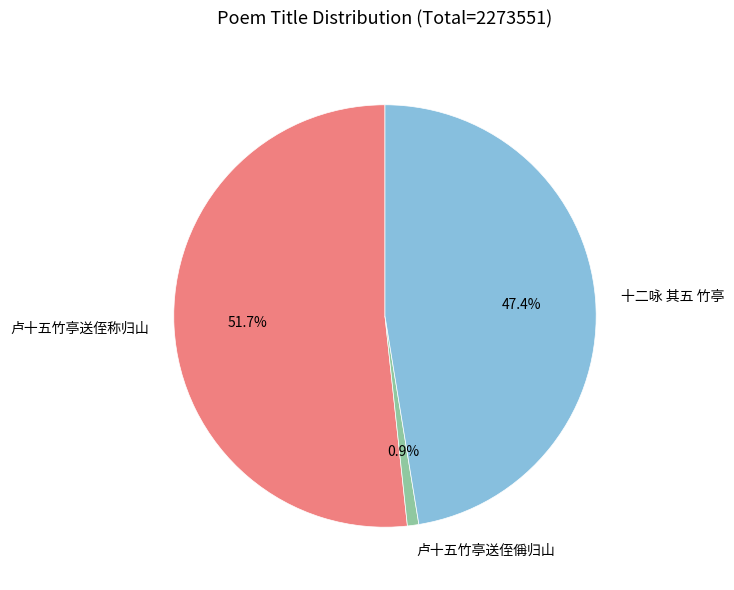

How many slices are in this pie chart?

3